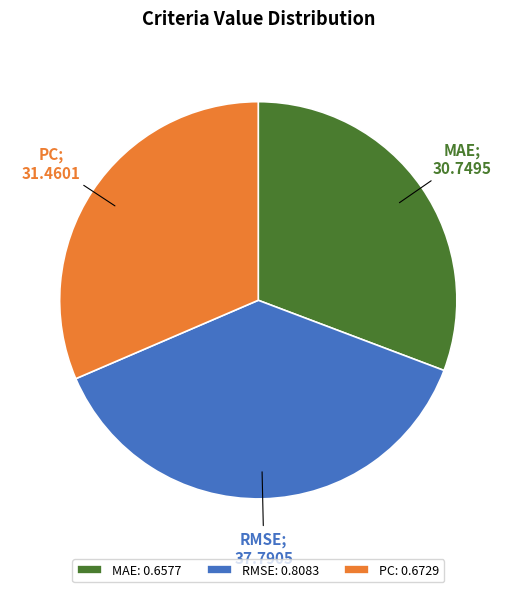

Do PC: 0.6729 and MAE: 0.6577 together represent more than half of the pie?

Yes